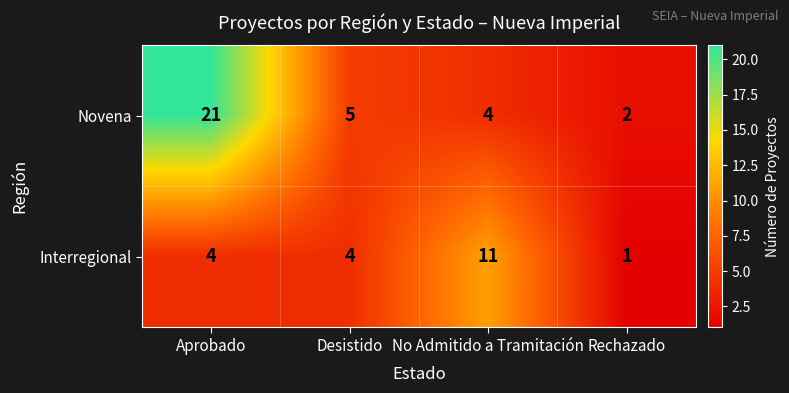

Which series has the largest range (max minus min)?

Novena